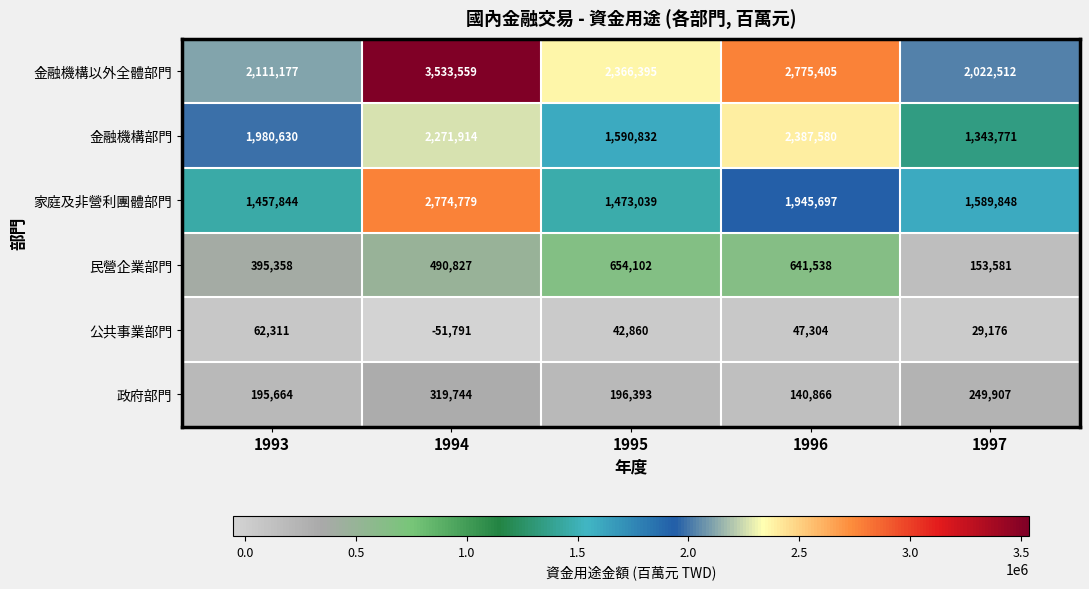

At 1996, list the series in order from smallest to largest.

公共事業部門, 政府部門, 民營企業部門, 家庭及非營利團體部門, 金融機構部門, 金融機構以外全體部門